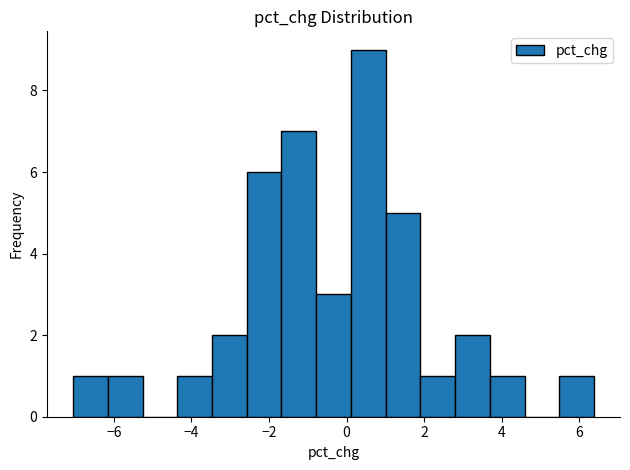

How tall is the bar that spans -3.4 to -2.6 on the x-axis? Neither the bar edges nor the heights are printed on the chart, so give them approximately, as read against the axes.

2